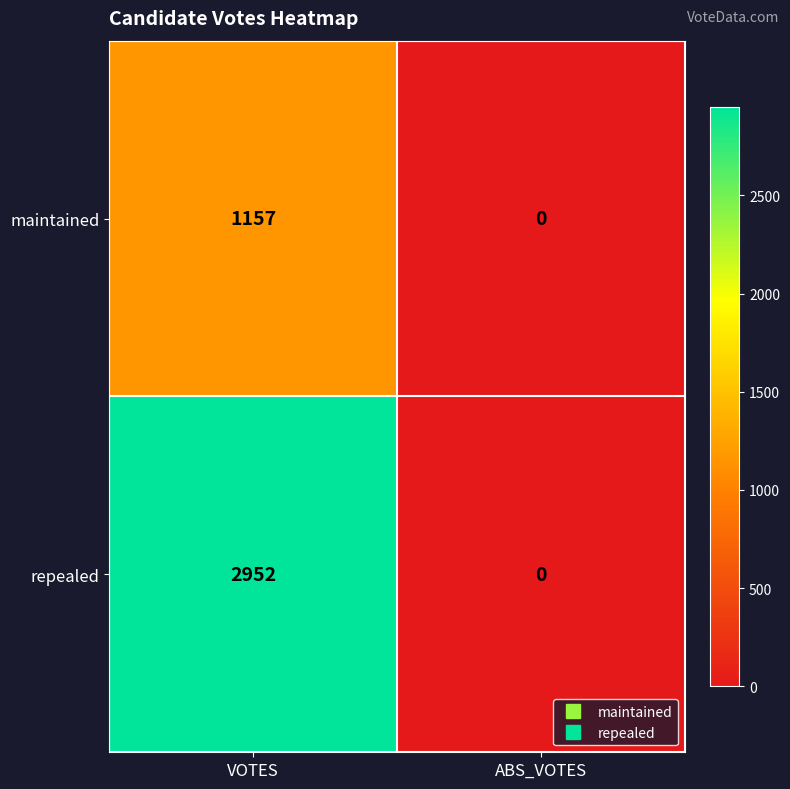

What is the sum of the repealed values at ABS_VOTES and VOTES?

2952